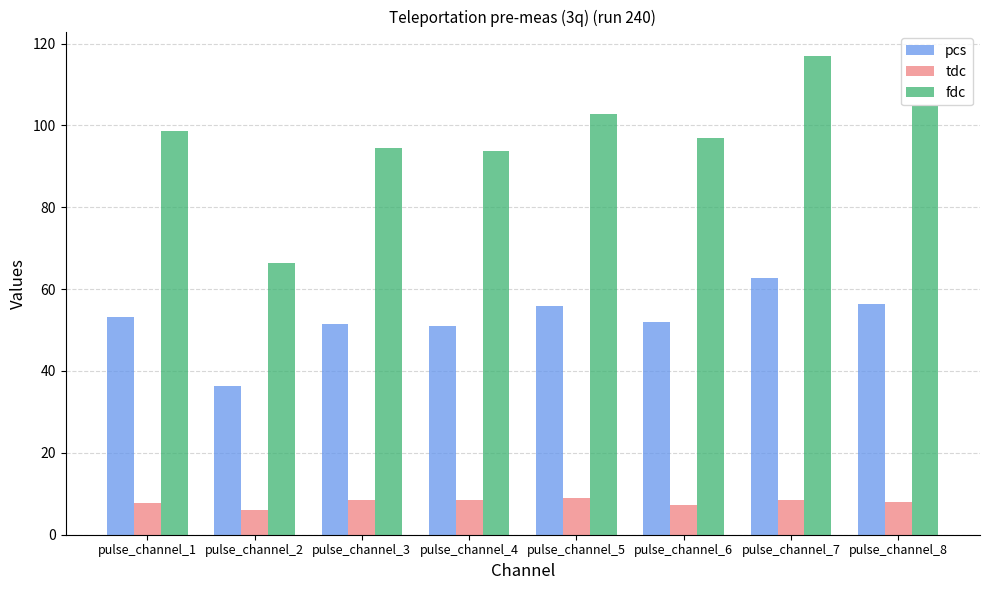

How many bars are there in total?

24